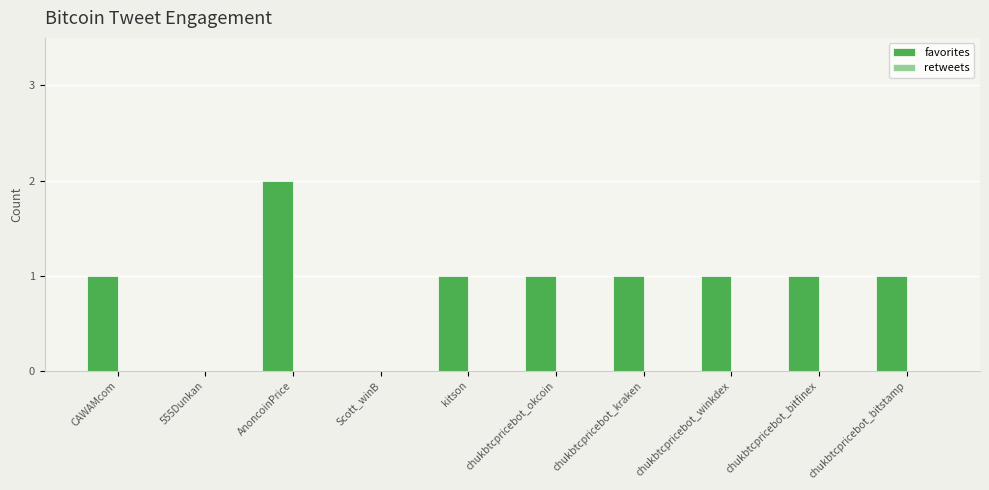

Which label corresponds to the largest value in the chart?

AnoncoinPrice